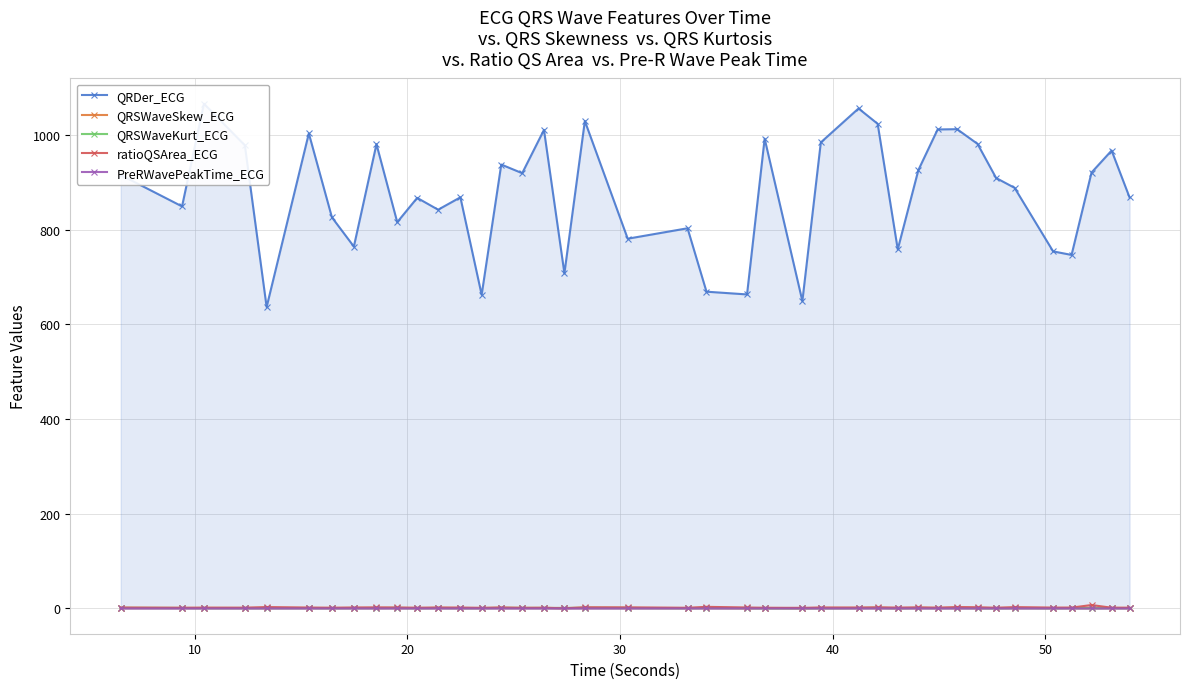

True or false: ratioQSArea_ECG and PreRWavePeakTime_ECG cross at least once.

False